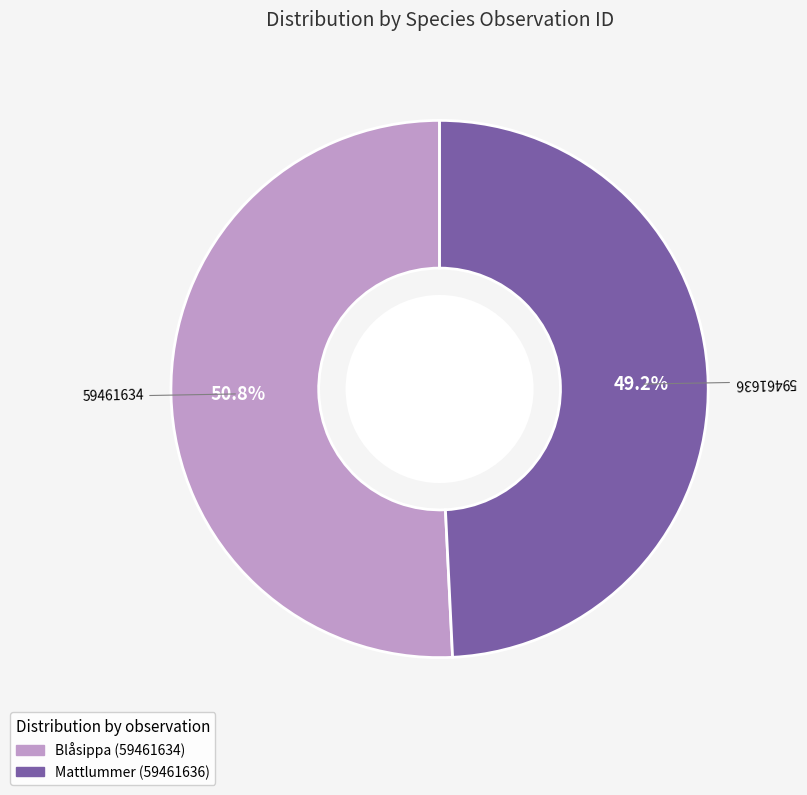

To the nearest percent, what is the difference between the largest and smallest slice percentages?

2%